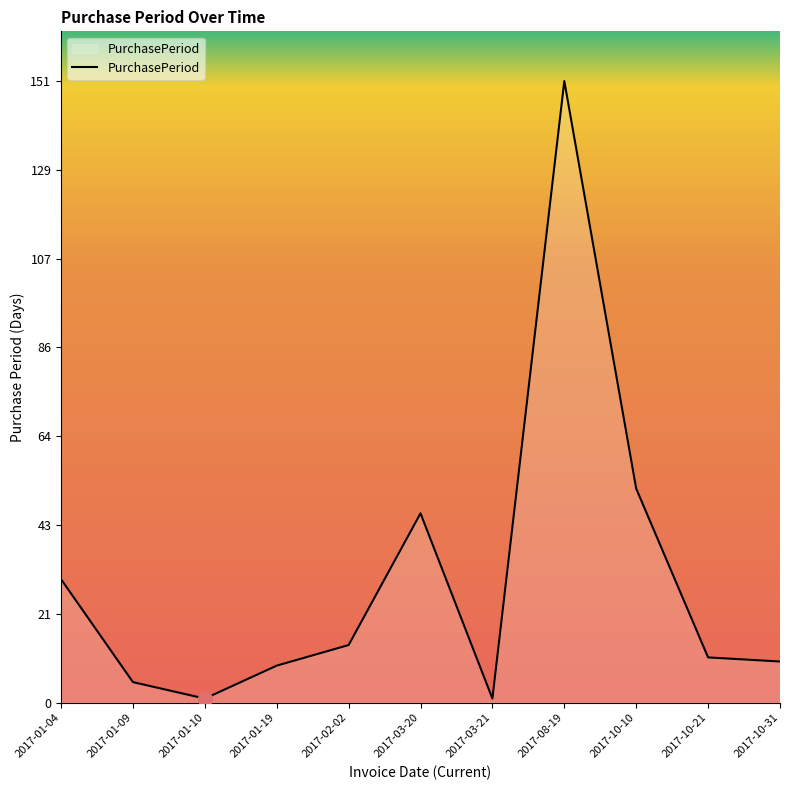

What is the difference between the maximum and minimum values?

150